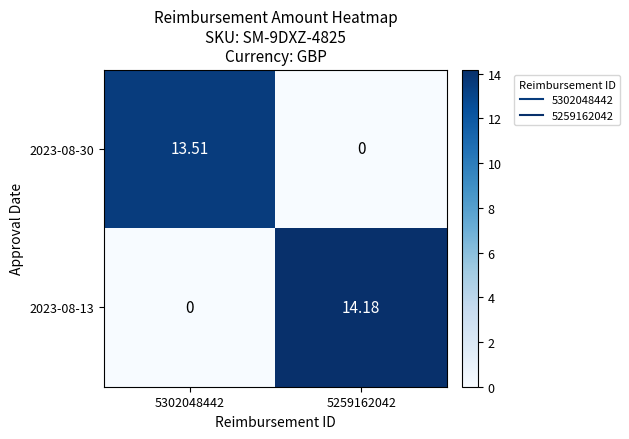

Is the value of 2023-08-13 at 5259162042 greater than the value of 2023-08-30 at 5259162042?

Yes